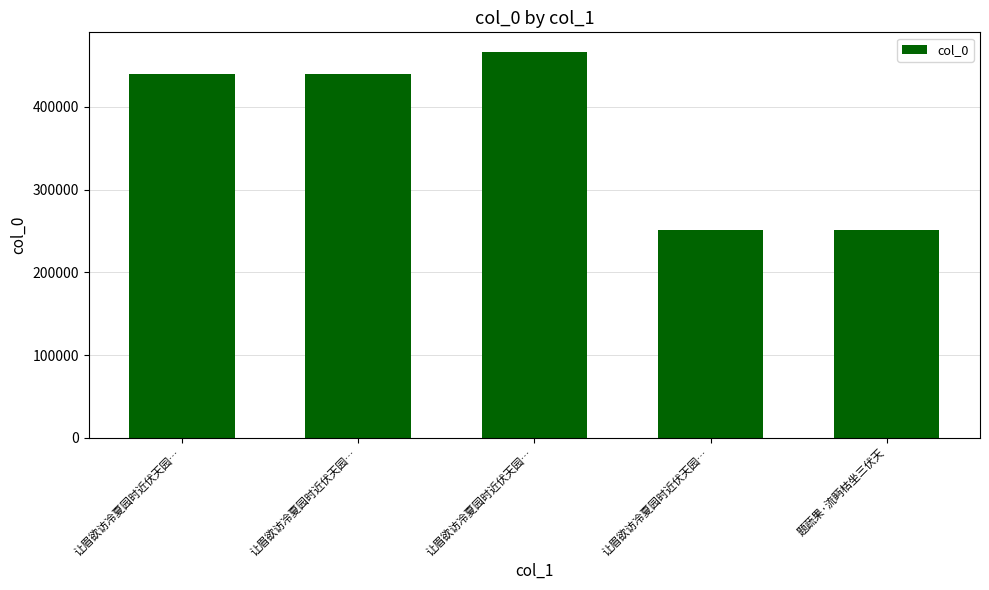

How many bars are there in total?

5